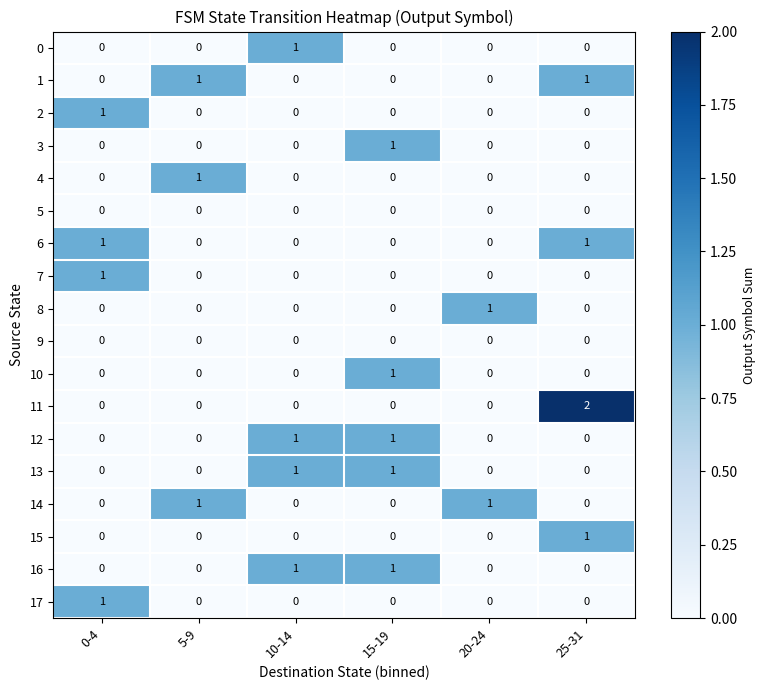

Which series has the widest spread of values?

11